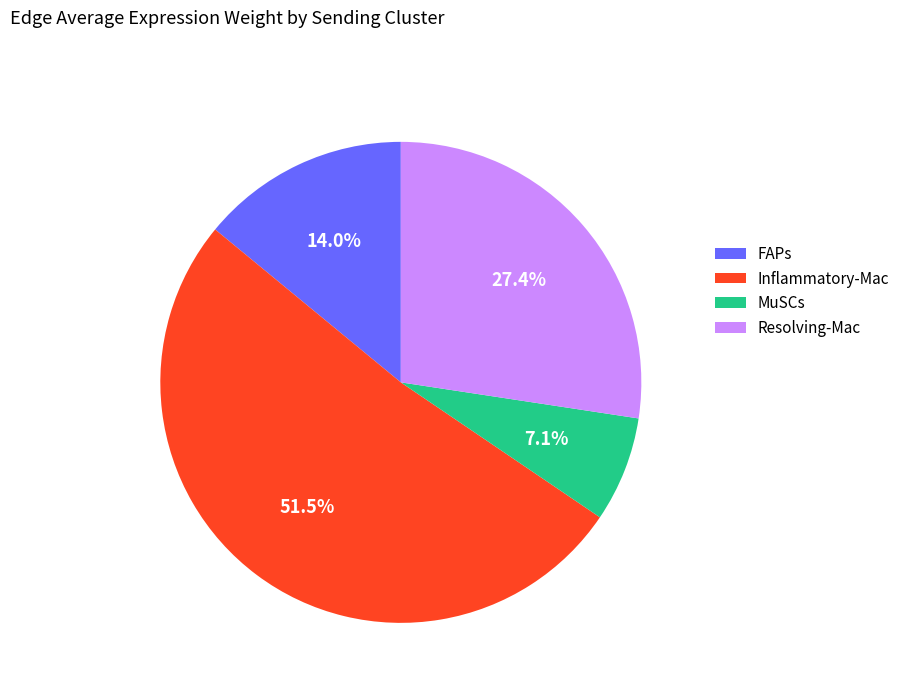

Do Inflammatory-Mac and MuSCs together represent more than half of the pie?

Yes